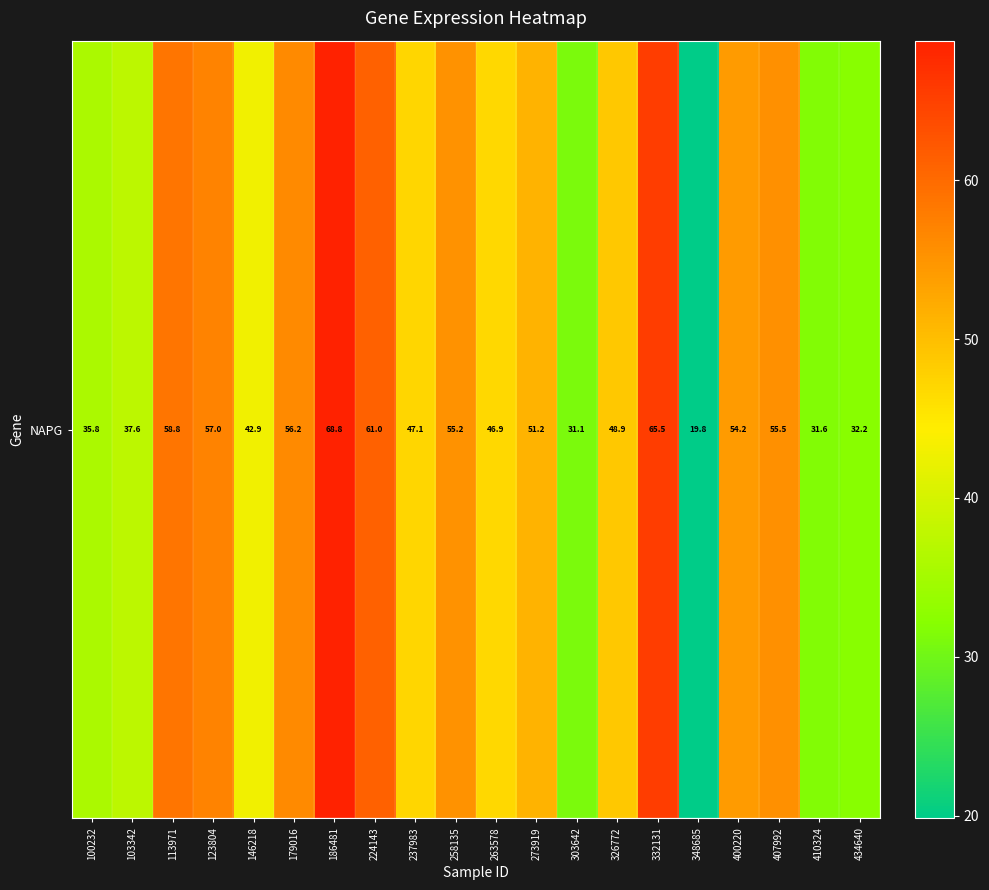

What is the ratio of the value at 400220 to the value at 263578?

1.2